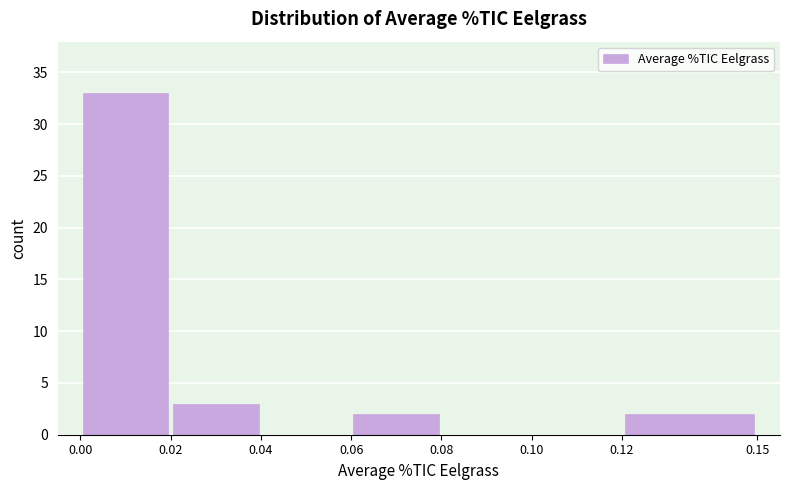

What is the height of the bar covering 0.00 to 0.02 on the x-axis? The values are not printed on the chart, so give them approximately, as read against the axis.

33